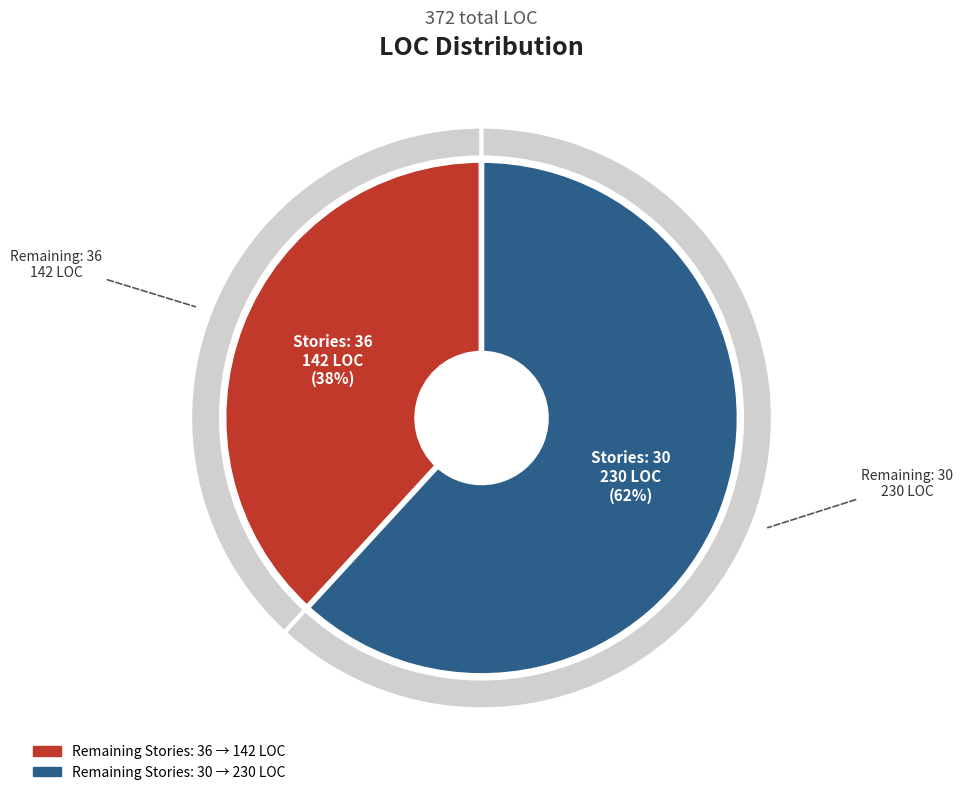

To the nearest percent, what is the combined percentage of 30 and 36?

100%